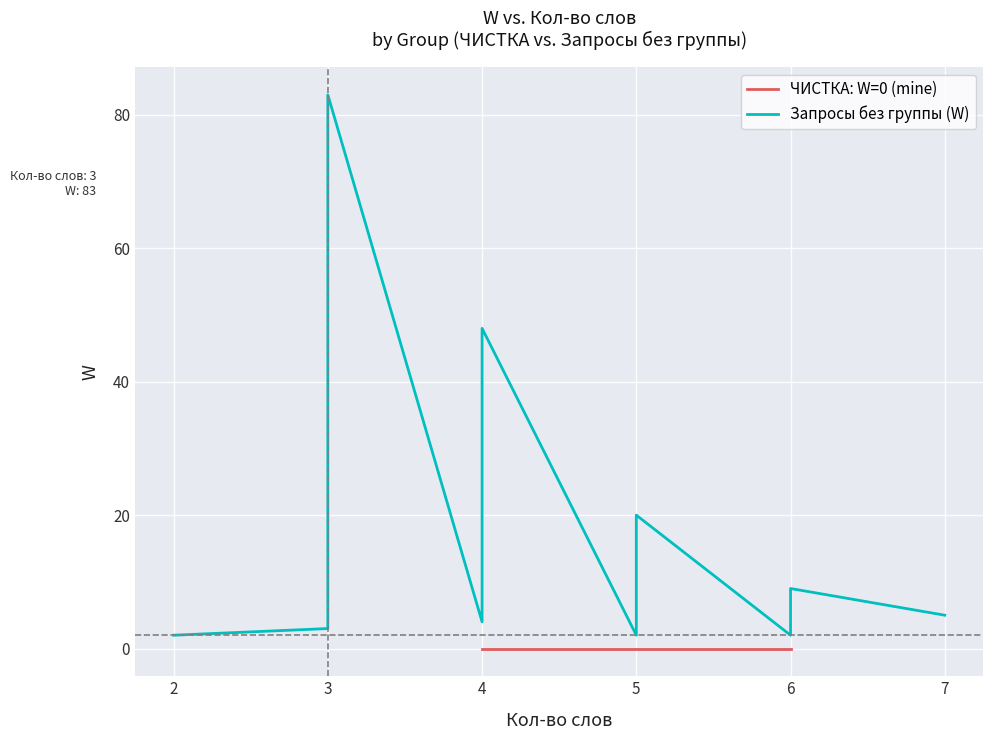

What is the average value of the Запросы без группы (W) series?

16